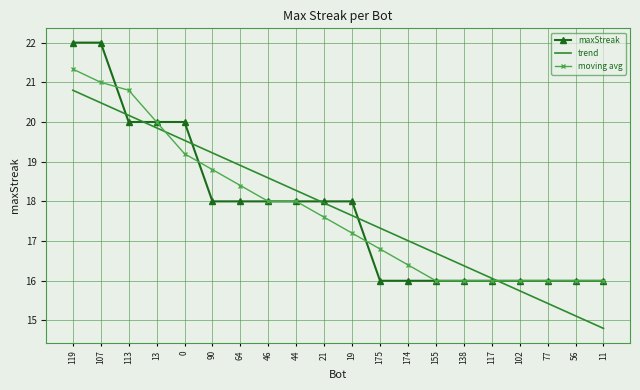

What position from the left is 56?

19